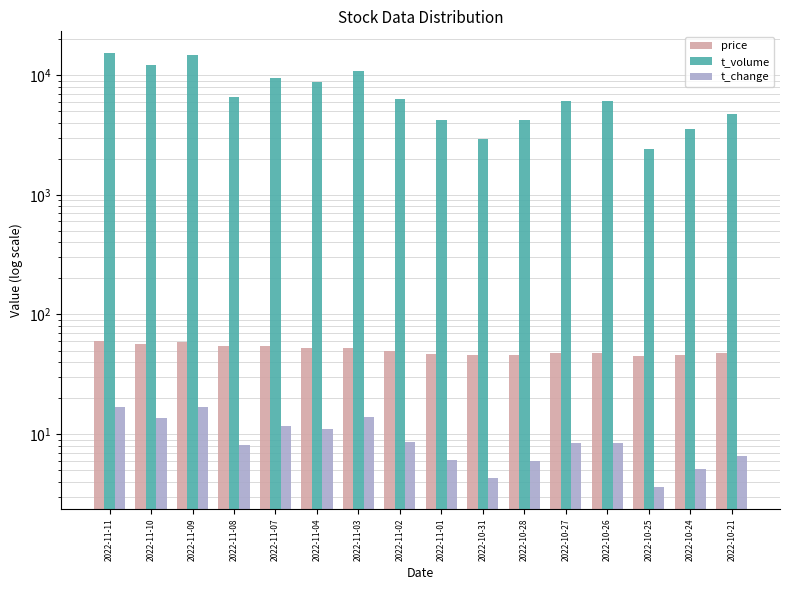

Reading left to right, what are all the values shown in this chart?

price: 2022-11-11=59.9	2022-11-10=56.9	2022-11-09=59.4	2022-11-08=54.4	2022-11-07=55.0	2022-11-04=52.6	2022-11-03=52.4	2022-11-02=49.3	2022-11-01=47.0	2022-10-31=46.1	2022-10-28=45.5	2022-10-27=48.0	2022-10-26=47.4	2022-10-25=45.1	2022-10-24=45.9	2022-10-21=47.9
t_volume: 2022-11-11=15304.0	2022-11-10=12048.0	2022-11-09=14707.0	2022-11-08=6622.0	2022-11-07=9476.0	2022-11-04=8696.0	2022-11-03=10776.0	2022-11-02=6275.0	2022-11-01=4187.0	2022-10-31=2949.0	2022-10-28=4226.0	2022-10-27=6074.0	2022-10-26=6068.0	2022-10-25=2413.0	2022-10-24=3579.0	2022-10-21=4706.0
t_change: 2022-11-11=17.0	2022-11-10=13.7	2022-11-09=16.8	2022-11-08=8.2	2022-11-07=11.8	2022-11-04=11.1	2022-11-03=14.0	2022-11-02=8.6	2022-11-01=6.1	2022-10-31=4.3	2022-10-28=6.0	2022-10-27=8.4	2022-10-26=8.4	2022-10-25=3.6	2022-10-24=5.1	2022-10-21=6.6